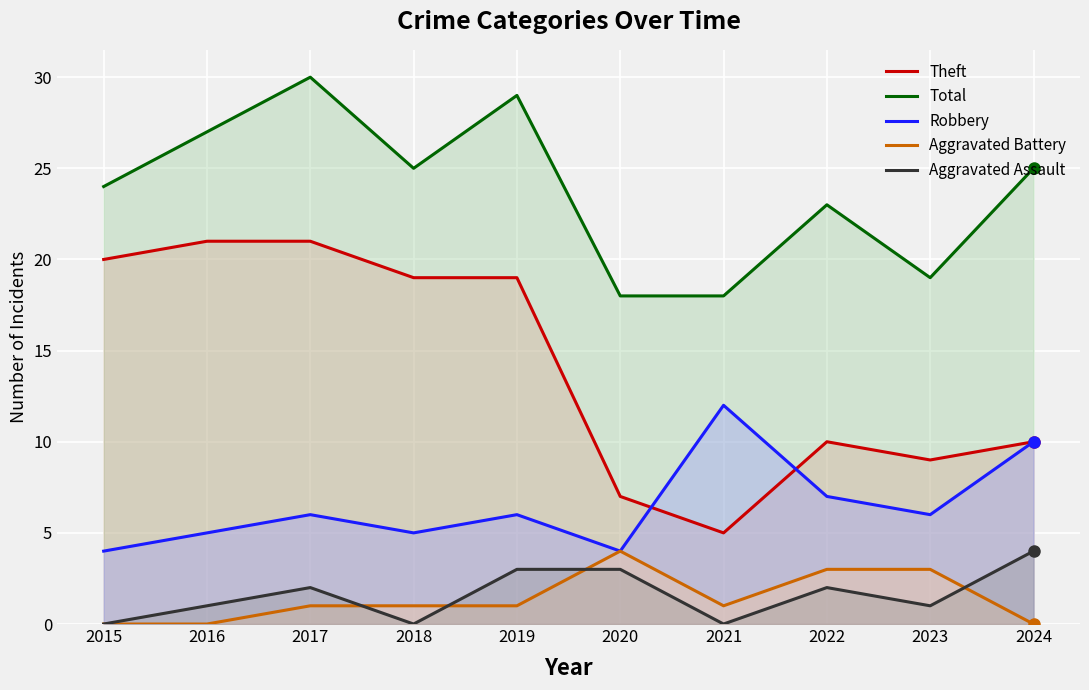

Which series has the largest range (max minus min)?

Theft